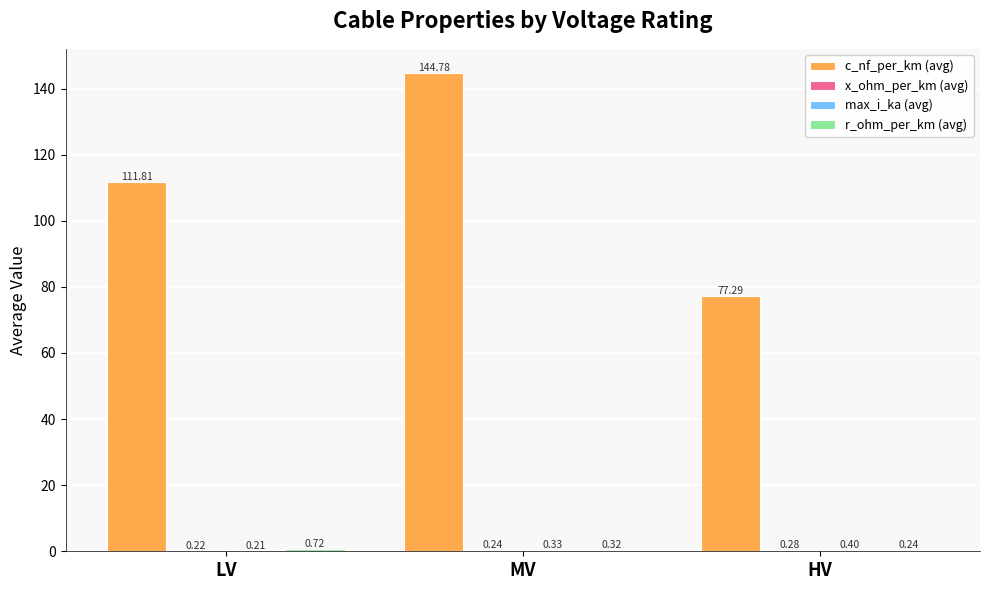

At which label is c_nf_per_km (avg) closest to 111?

LV